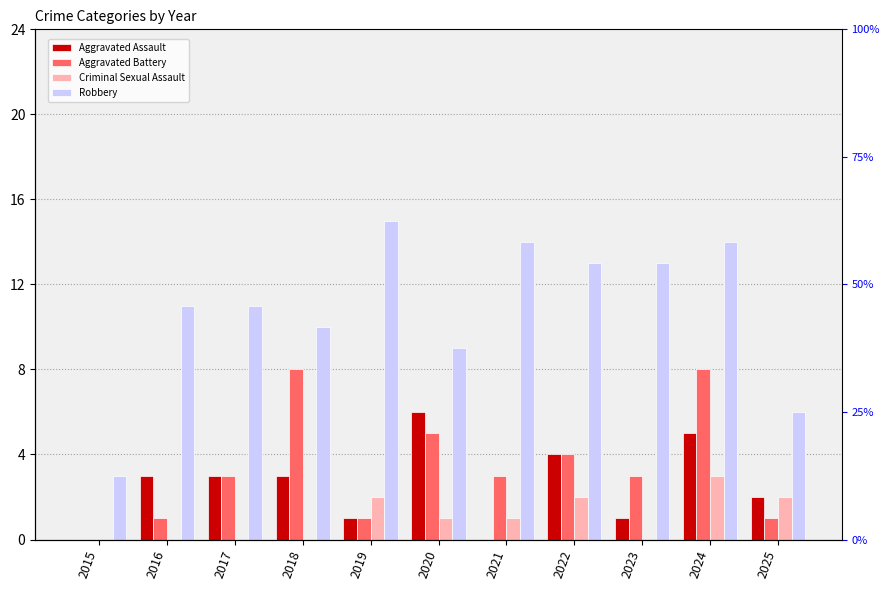

Reading left to right, list all the values displayed in this chart.

Aggravated Assault: 0	3	3	3	1	6	0	4	1	5	2
Aggravated Battery: 0	1	3	8	1	5	3	4	3	8	1
Criminal Sexual Assault: 0	0	0	0	2	1	1	2	0	3	2
Robbery: 3	11	11	10	15	9	14	13	13	14	6